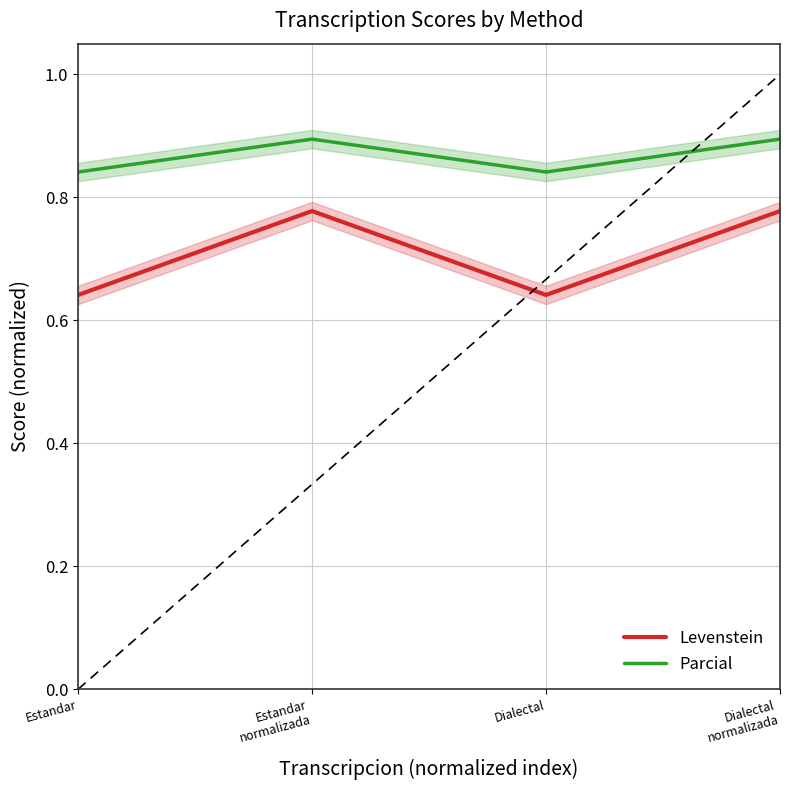

True or false: Levenstein and Parcial cross at least once.

False